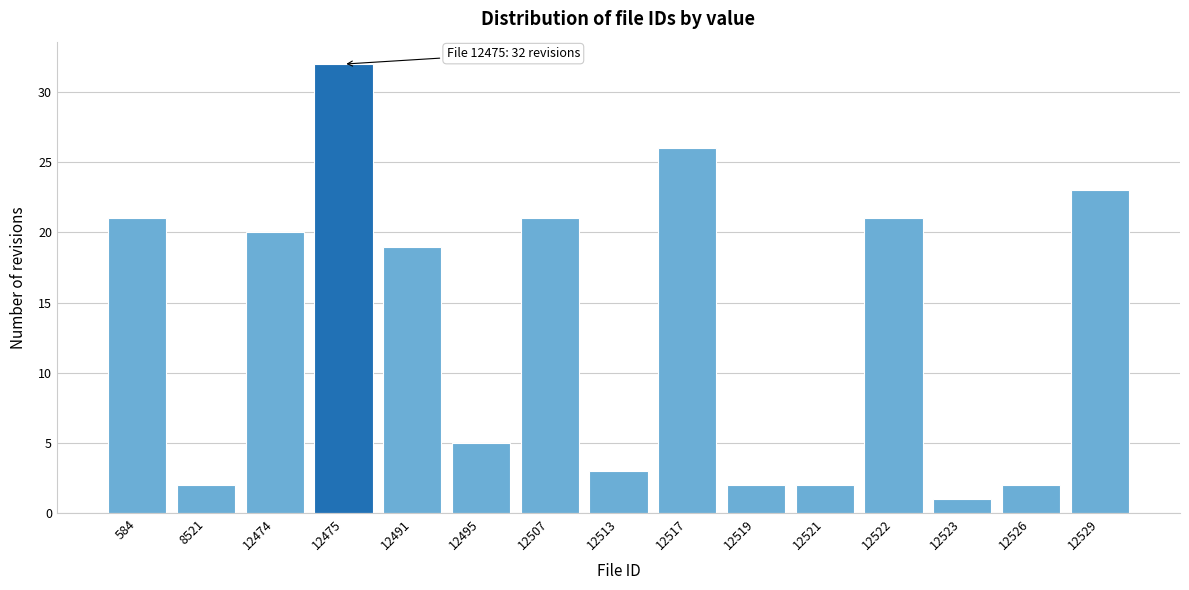

Reading left to right, transcribe all the data shown in this chart.

21	2	20	32	19	5	21	3	26	2	2	21	1	2	23